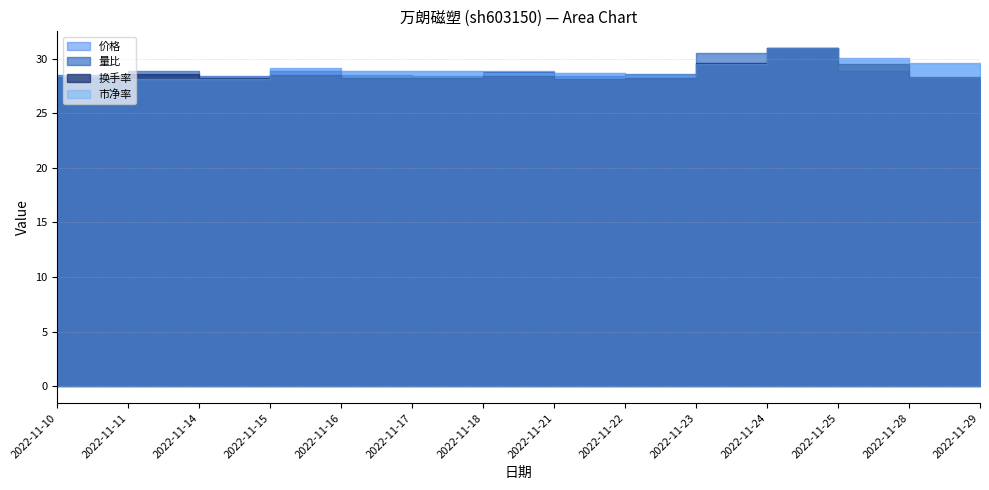

The 量比 series shows 28.4 at 2022-11-21. True or false?

True